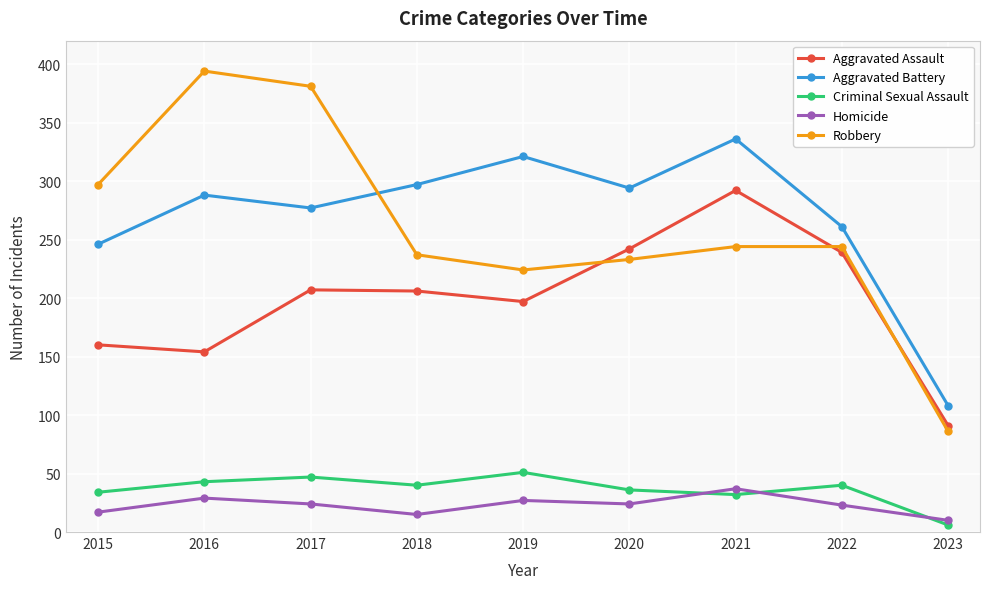

How many lines are shown in the chart?

5